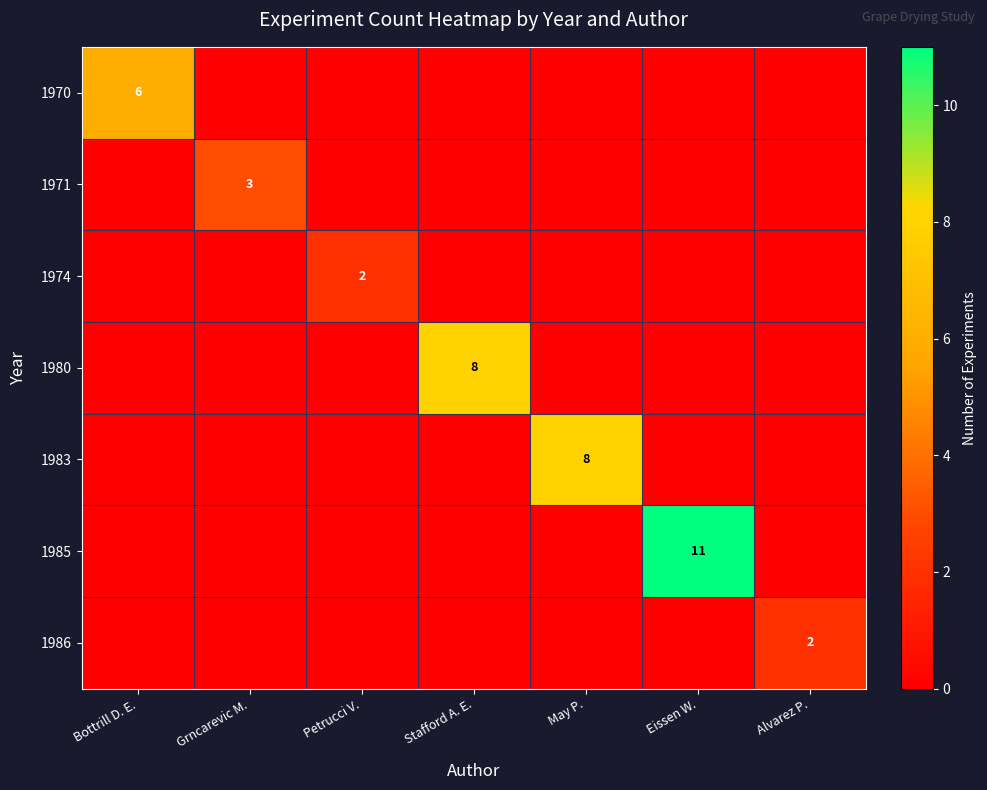

At which category does the chart reach its peak across all series?

Eissen W.